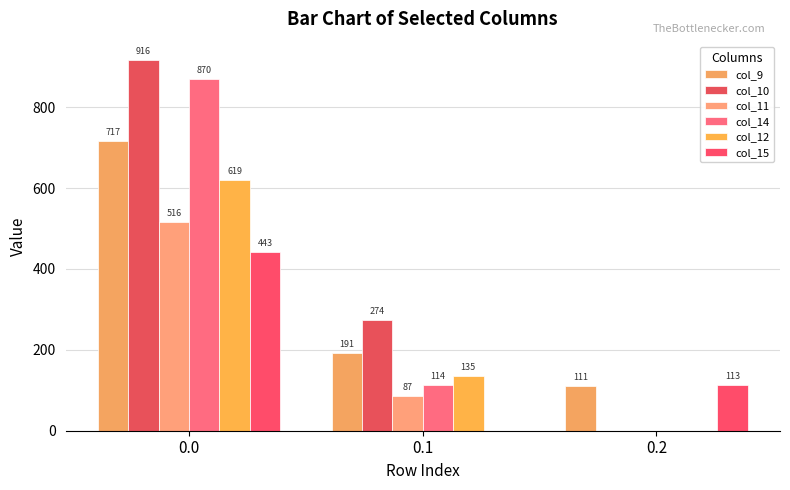

Which series has the widest spread of values?

col_10